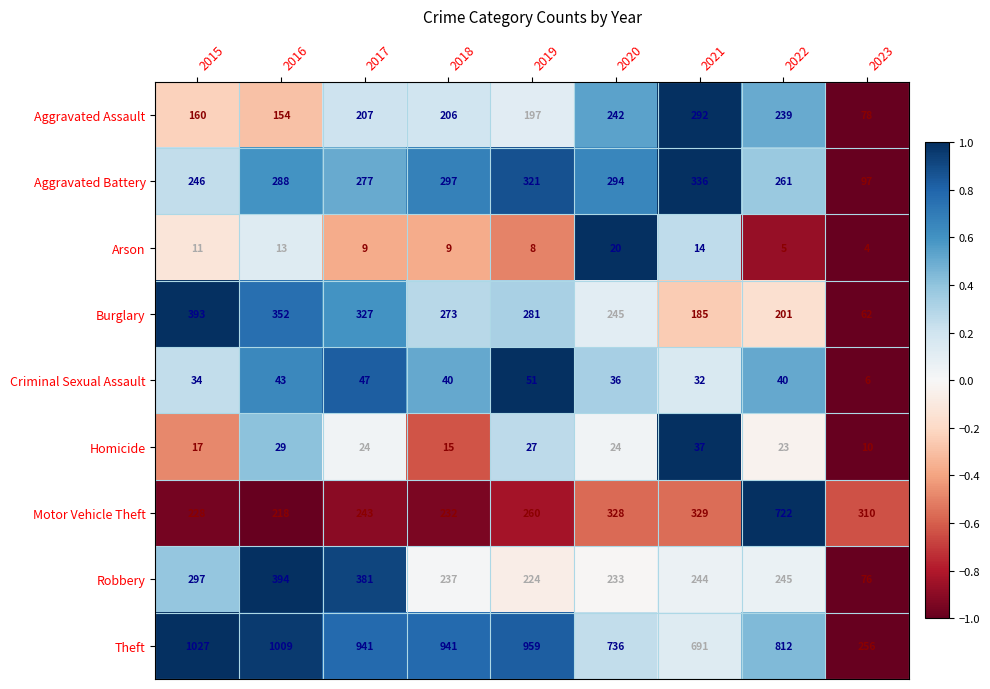

What is the minimum value shown in the chart?

4